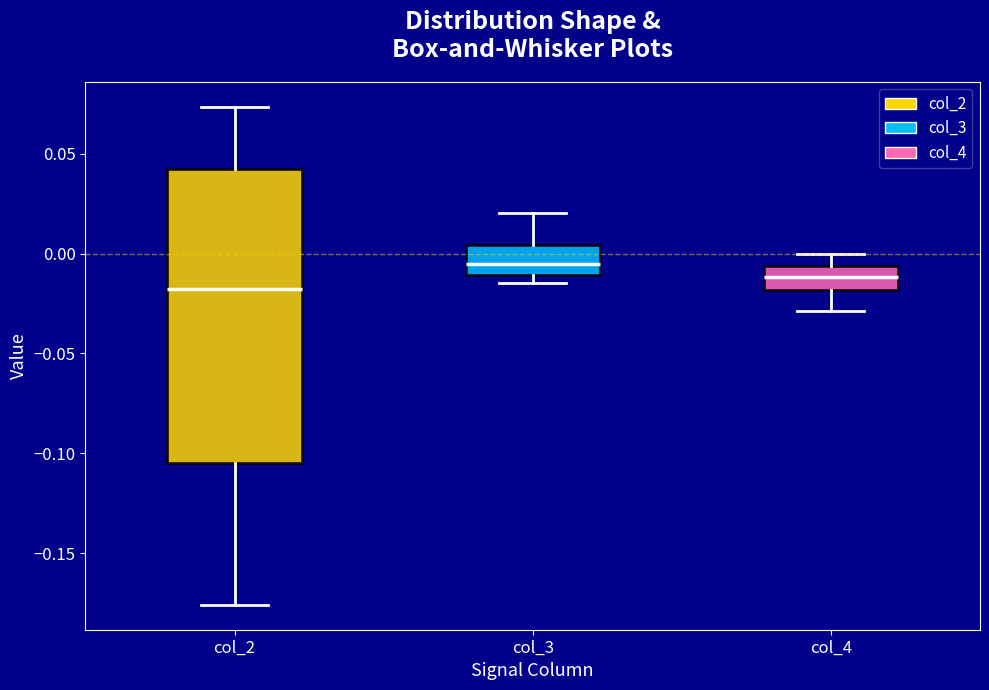

Which box has the highest median line?

col_3